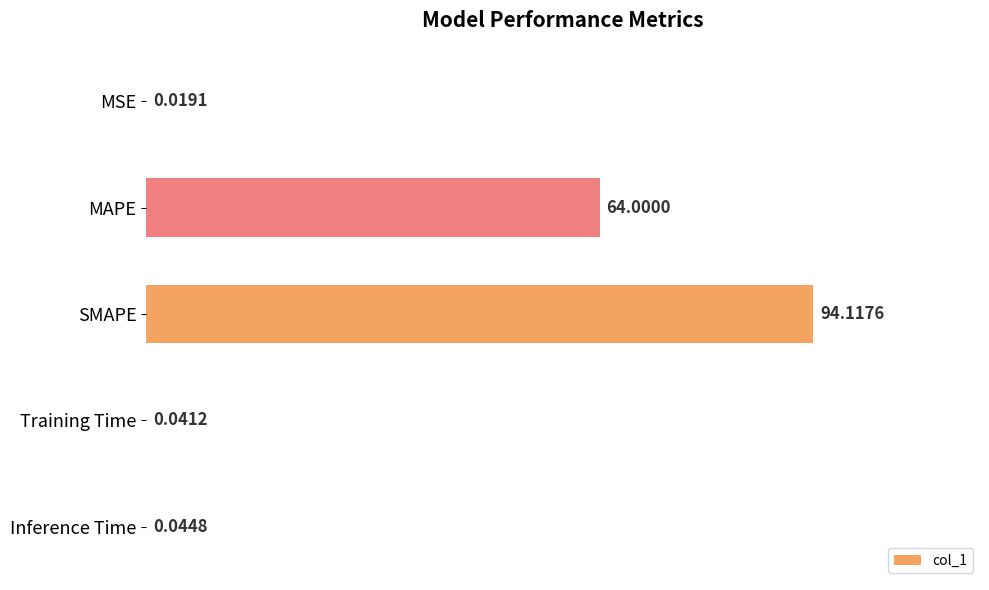

What is the change in value from MAPE to Training Time?

-64.0